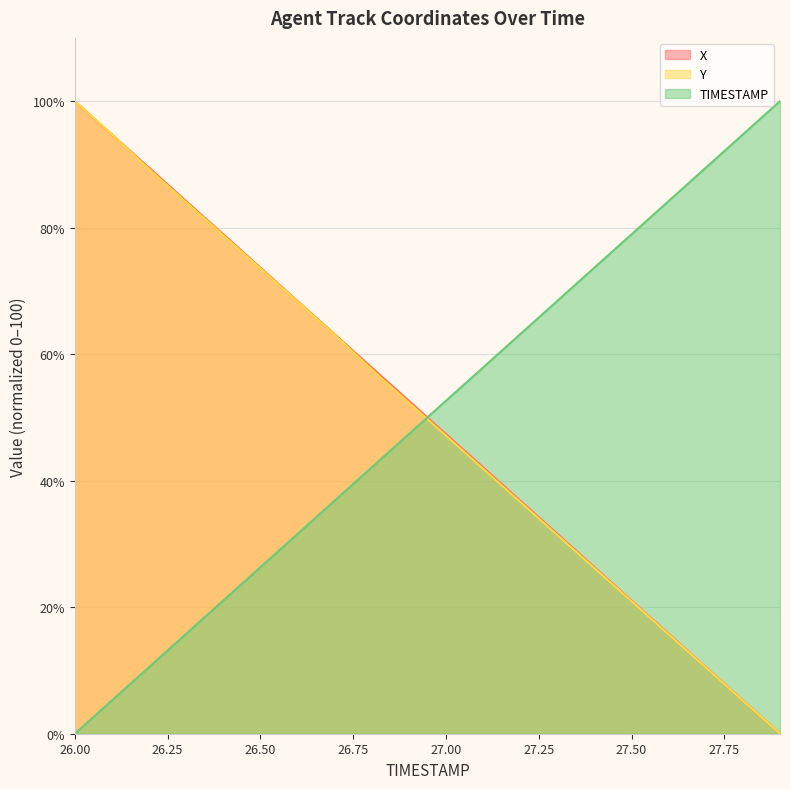

Reading left to right, extract all data points from this chart.

X: 26.0=100.0	26.1=94.7	26.2=89.5	26.3=84.2	26.4=79.0	26.5=73.7	26.6=68.4	26.7=63.2	26.8=57.9	26.9=52.6	27.0=47.4	27.1=42.1	27.2=36.8	27.3=31.6	27.4=26.3	27.5=21.0	27.6=15.8	27.7=10.5	27.8=5.3	27.9=0.0
Y: 26.0=100.0	26.1=94.8	26.2=89.3	26.3=84.0	26.4=78.8	26.5=73.6	26.6=68.3	26.7=63.1	26.8=57.6	26.9=52.4	27.0=47.1	27.1=41.9	27.2=36.6	27.3=31.4	27.4=26.2	27.5=20.9	27.6=15.7	27.7=10.5	27.8=5.2	27.9=0.0
TIMESTAMP: 26.0=0.0	26.1=5.3	26.2=10.5	26.3=15.8	26.4=21.1	26.5=26.3	26.6=31.6	26.7=36.8	26.8=42.1	26.9=47.4	27.0=52.6	27.1=57.9	27.2=63.2	27.3=68.4	27.4=73.7	27.5=78.9	27.6=84.2	27.7=89.5	27.8=94.7	27.9=100.0